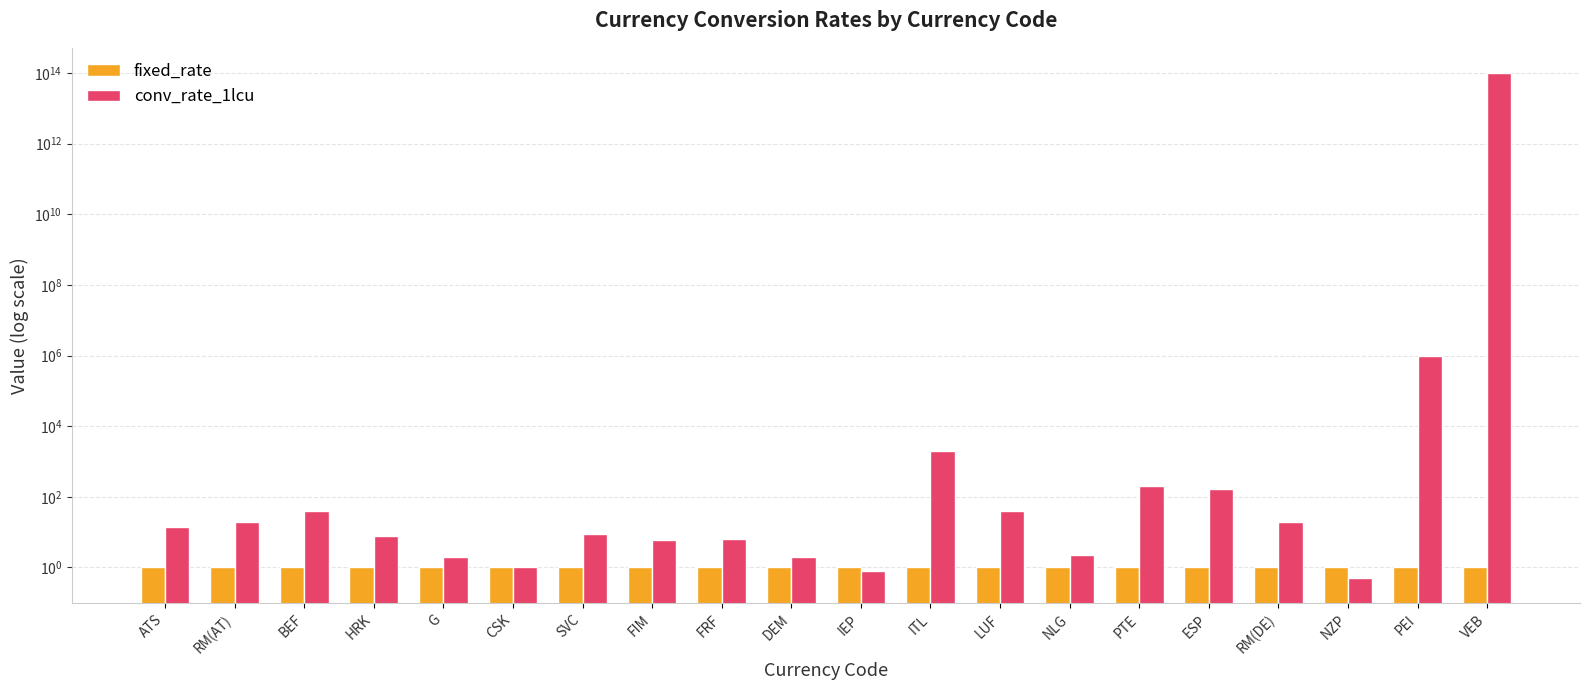

True or false: conv_rate_1lcu has a value of 293.2 at ESP.

False